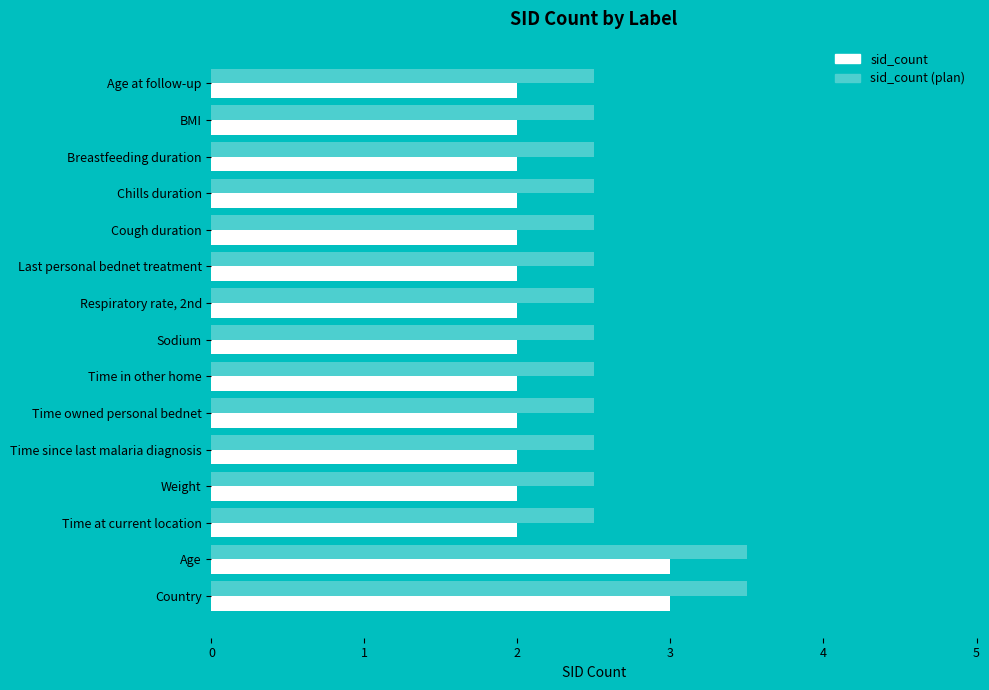

Is it true that sid_count equals 2.0 at Weight?

True